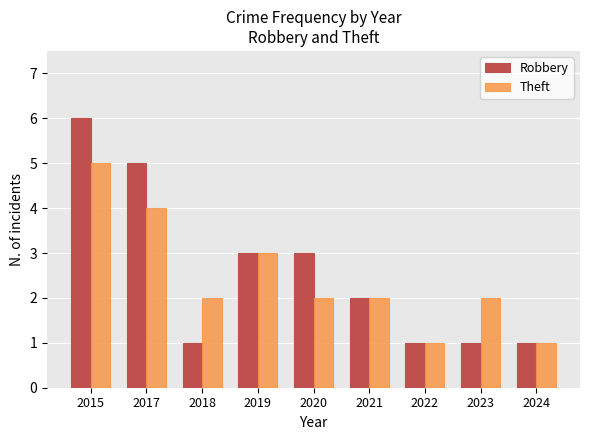

What is the maximum value shown in the chart?

6